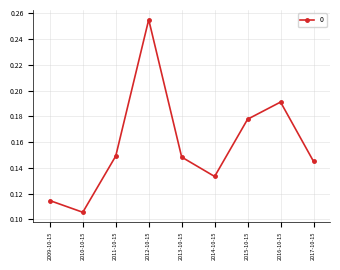

How many values are between 0 and 1?

9